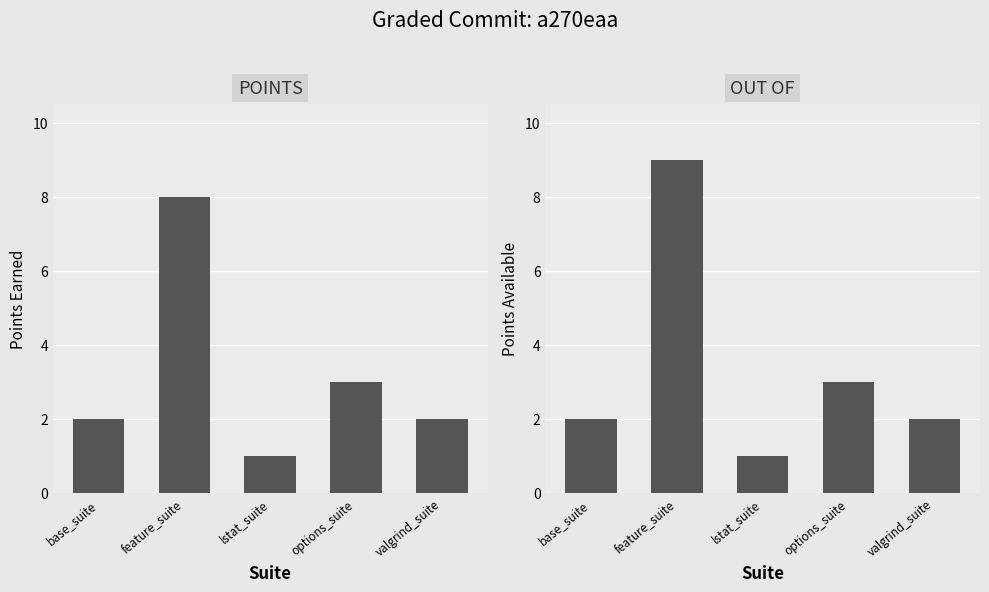

What are all the series names shown in the legend?

POINTS, OUT OF